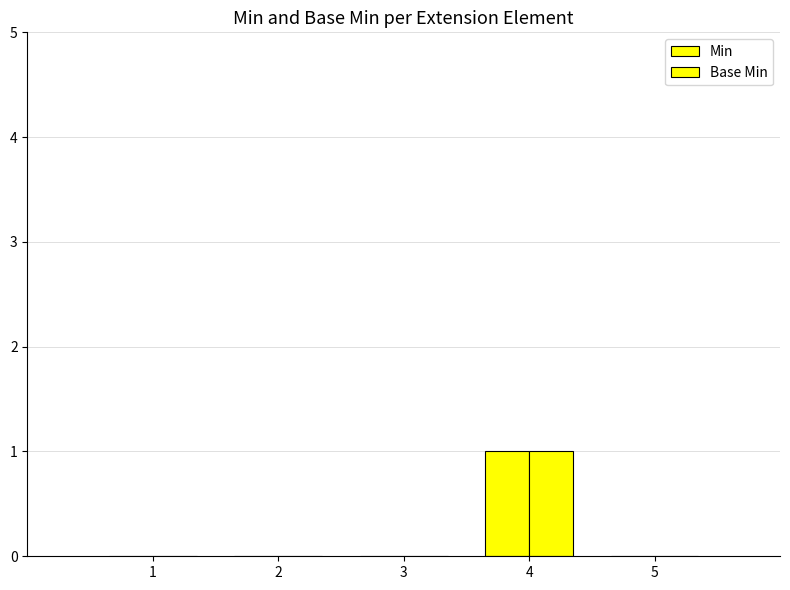

How many groups of bars are there?

5